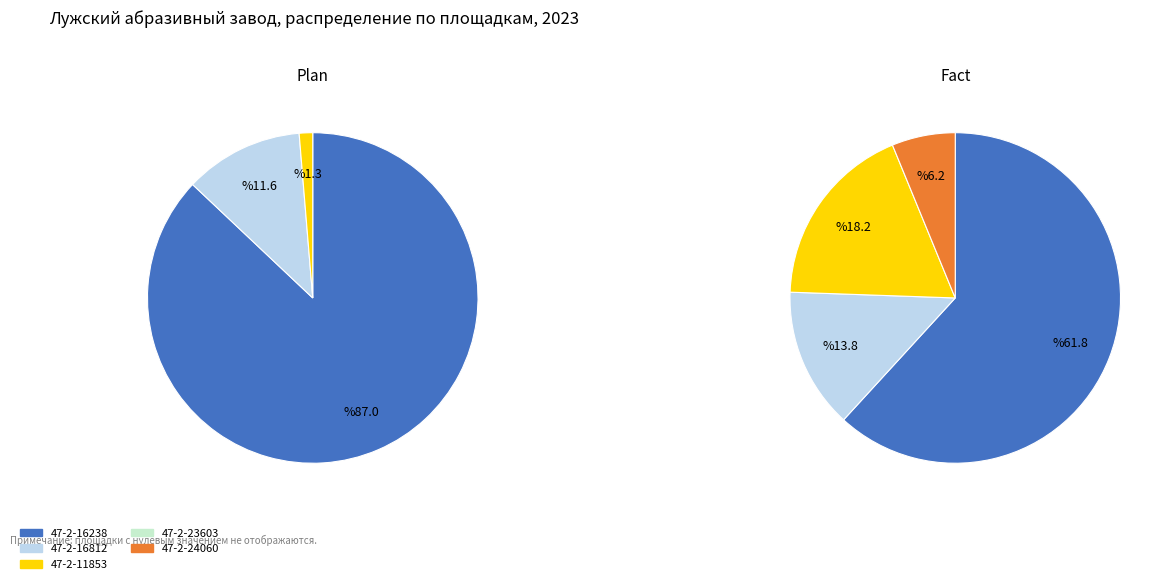

Which series has the largest range (max minus min)?

Plan